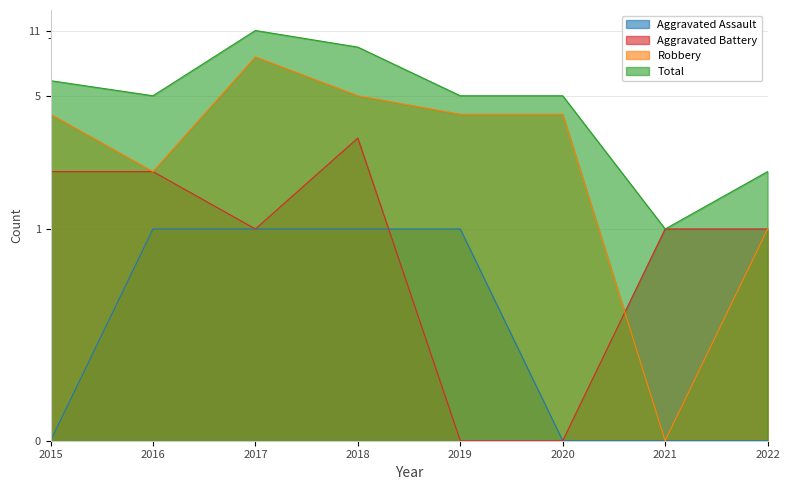

What is the difference between the maximum and minimum values in the Robbery series?

8